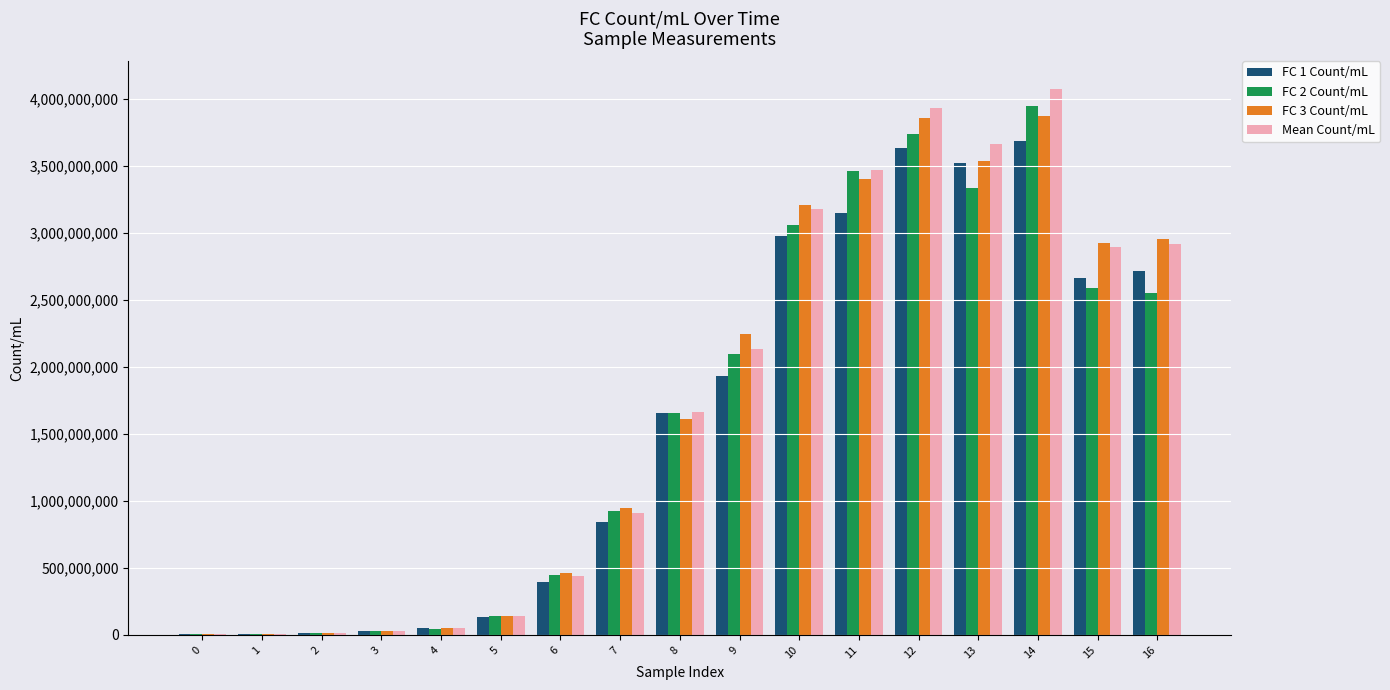

How many data points does each series have?

17